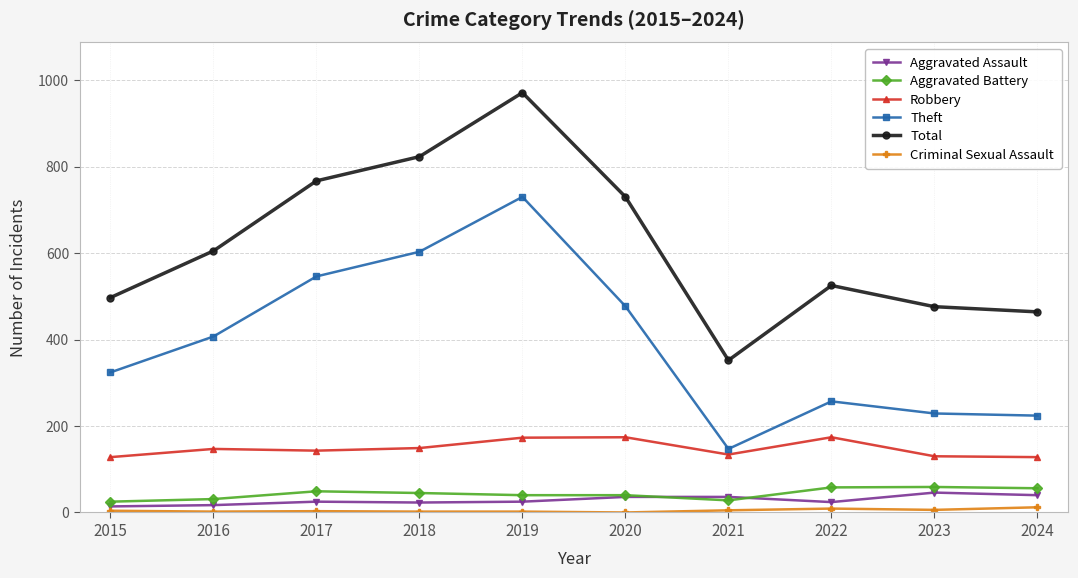

What is the value of the Aggravated Assault point at the 2nd from the left?

17